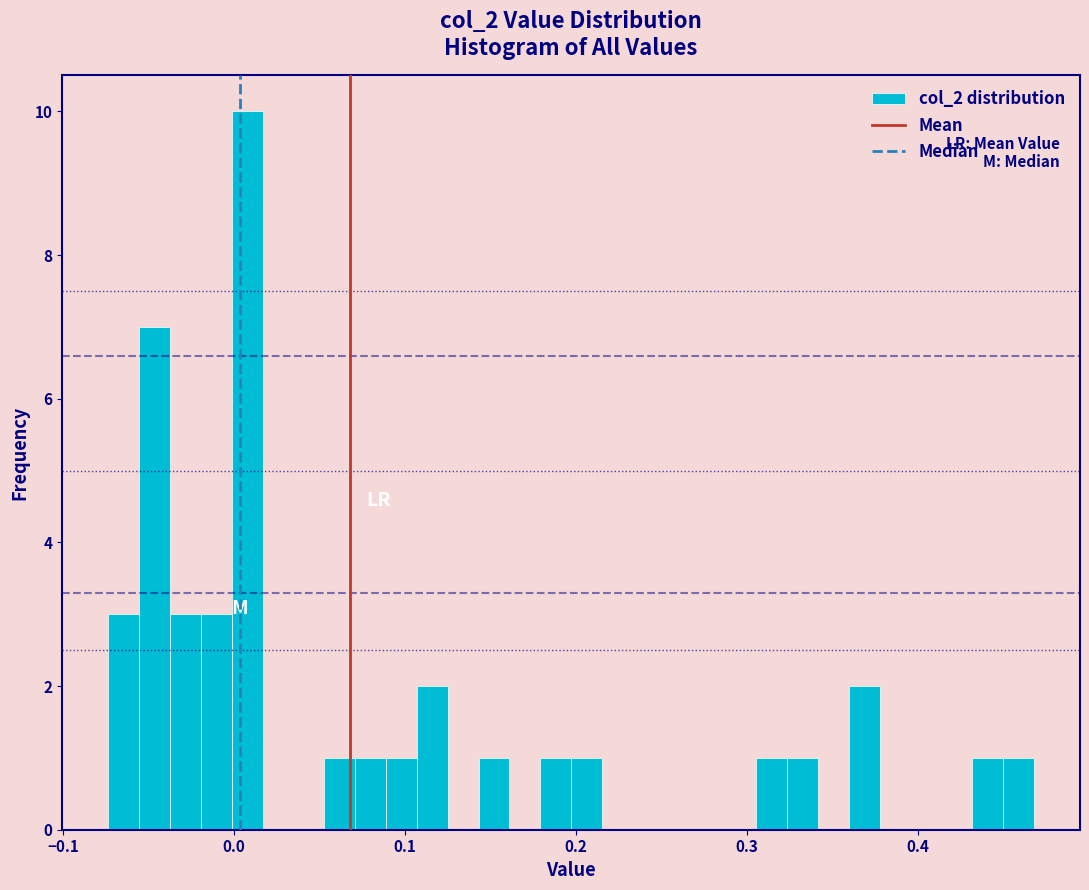

Read against the x-axis, roughly where is the centre of the tallest bar?

0.01